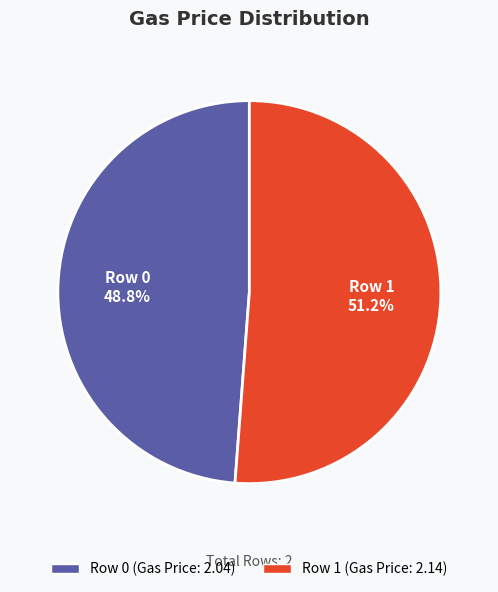

Is there a majority slice in this chart?

Yes